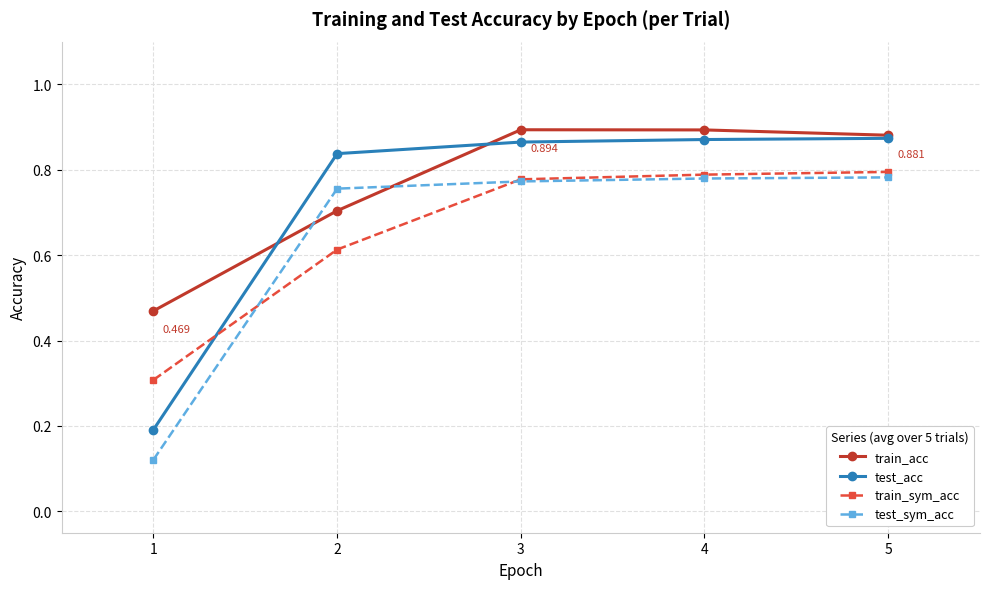

At 2, list the series in order from smallest to largest.

train_sym_acc, train_acc, test_sym_acc, test_acc